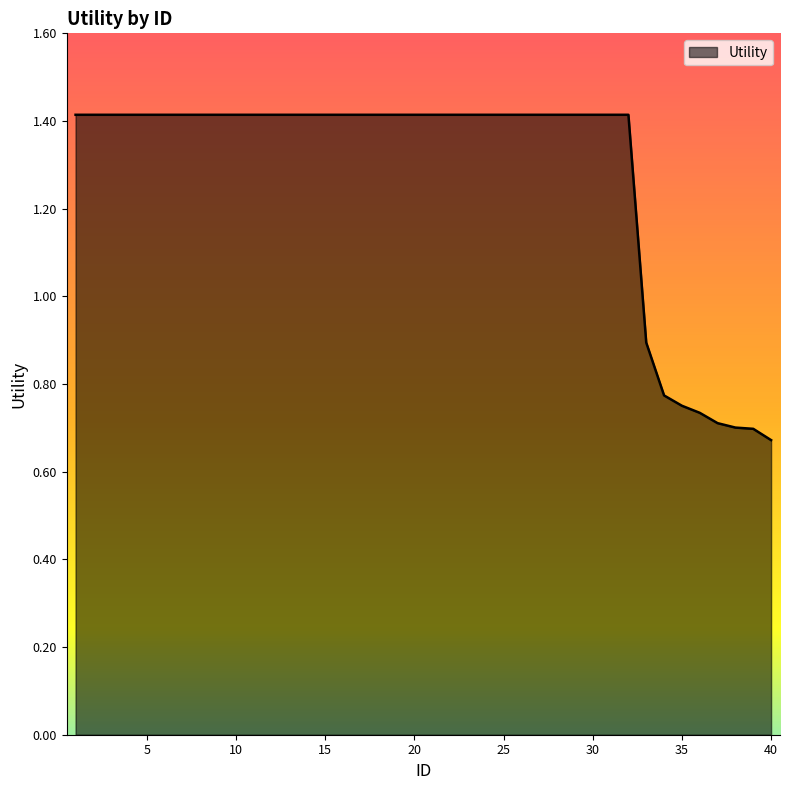

What is the greatest value displayed?

1.4